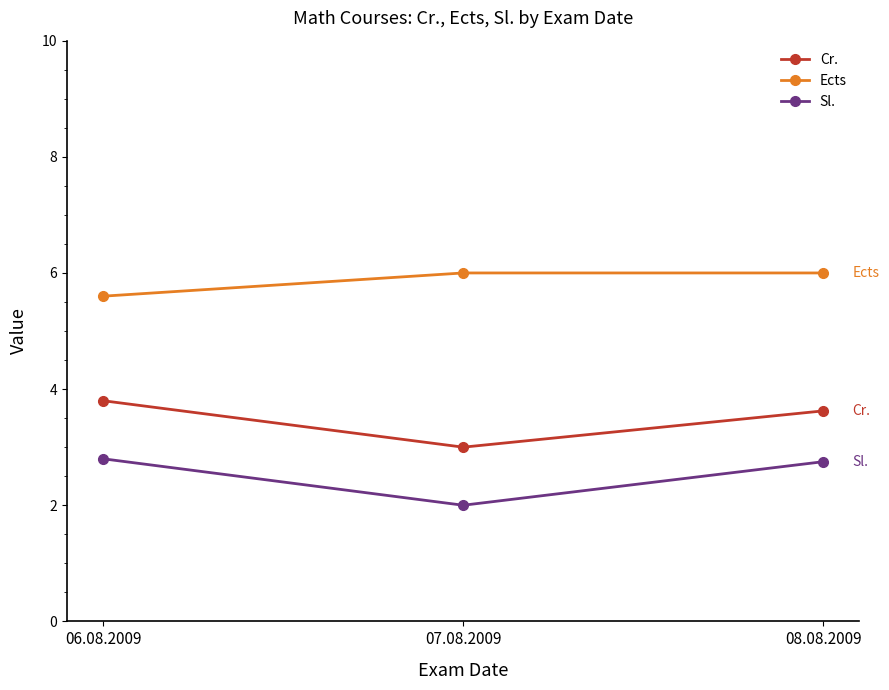

What is the label of the 1st point from the right?

08.08.2009